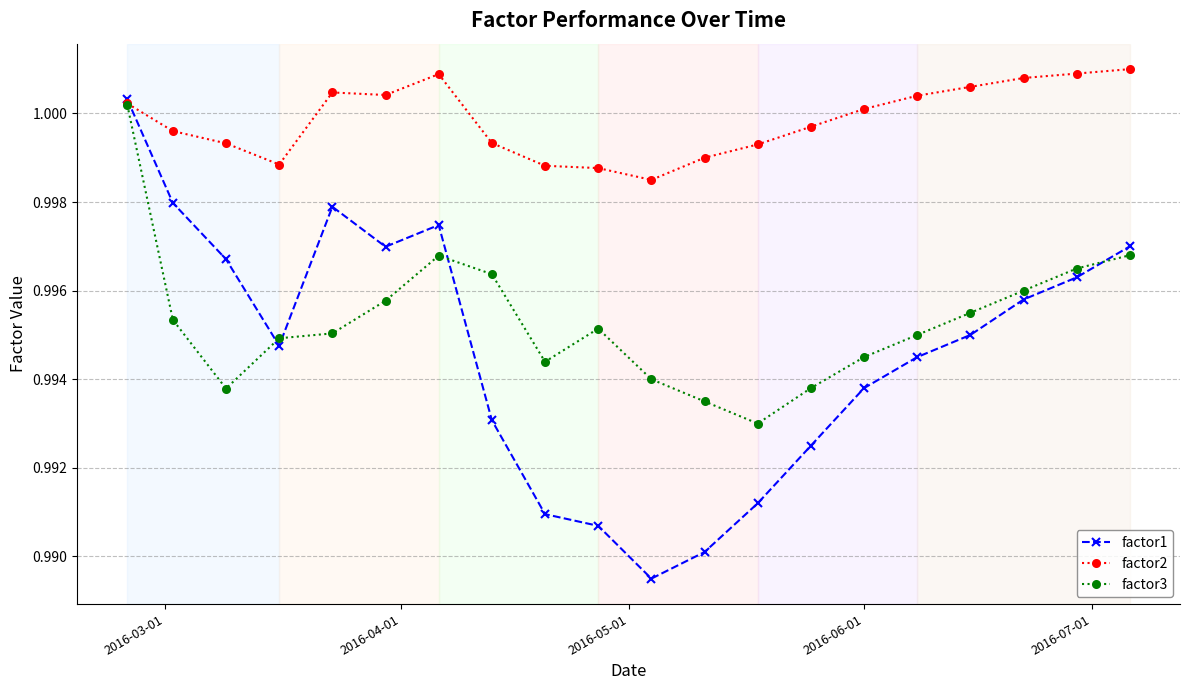

At how many categories does at least one series exceed 0?

20